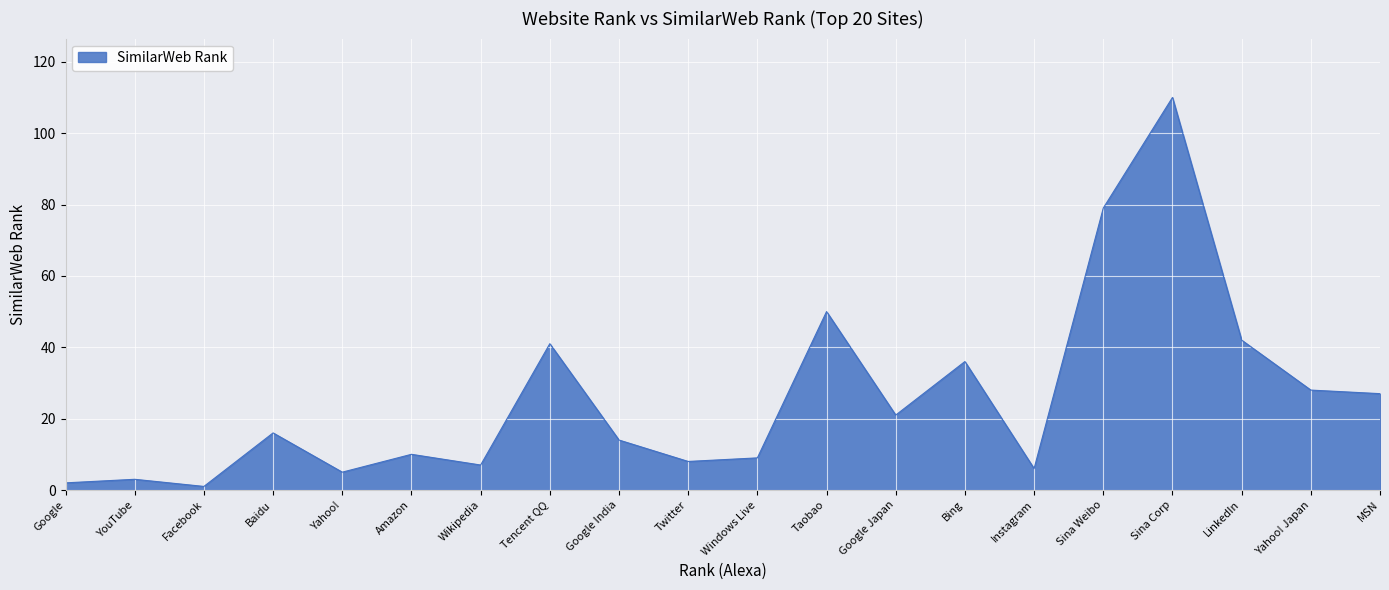

Which has a higher value, Windows Live or Instagram?

Windows Live